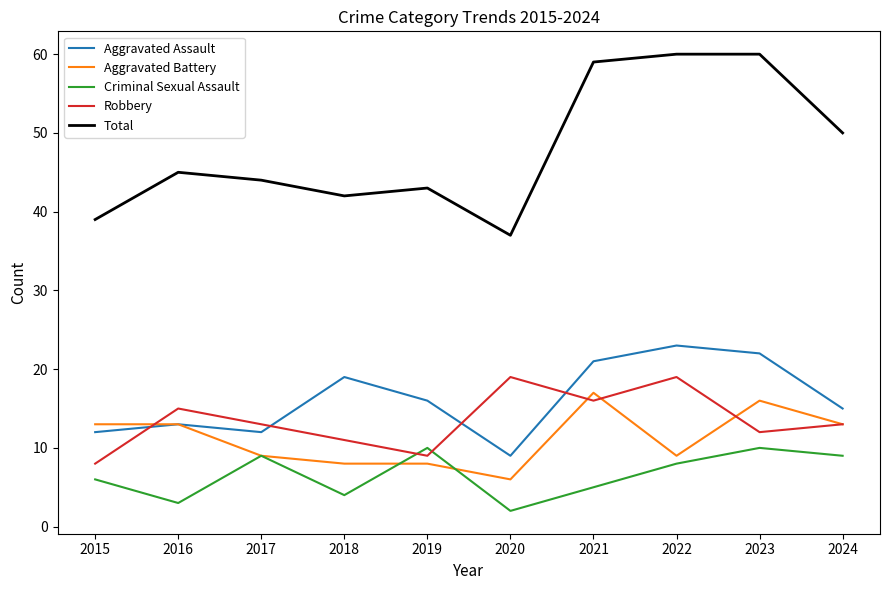

True or false: Total and Criminal Sexual Assault intersect in this chart.

False